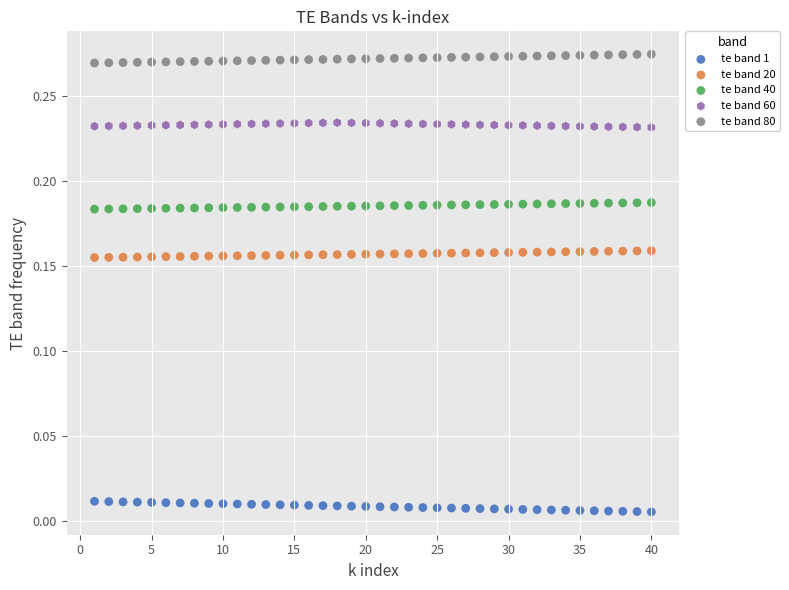

Which series contains the lowest Y value?

te band 1